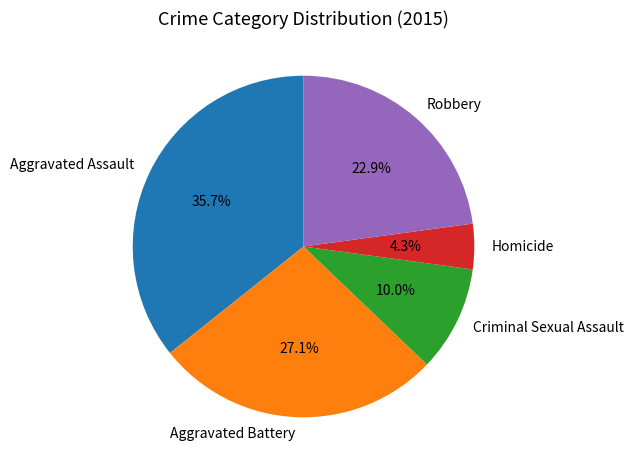

Is Homicide the majority of the pie?

No